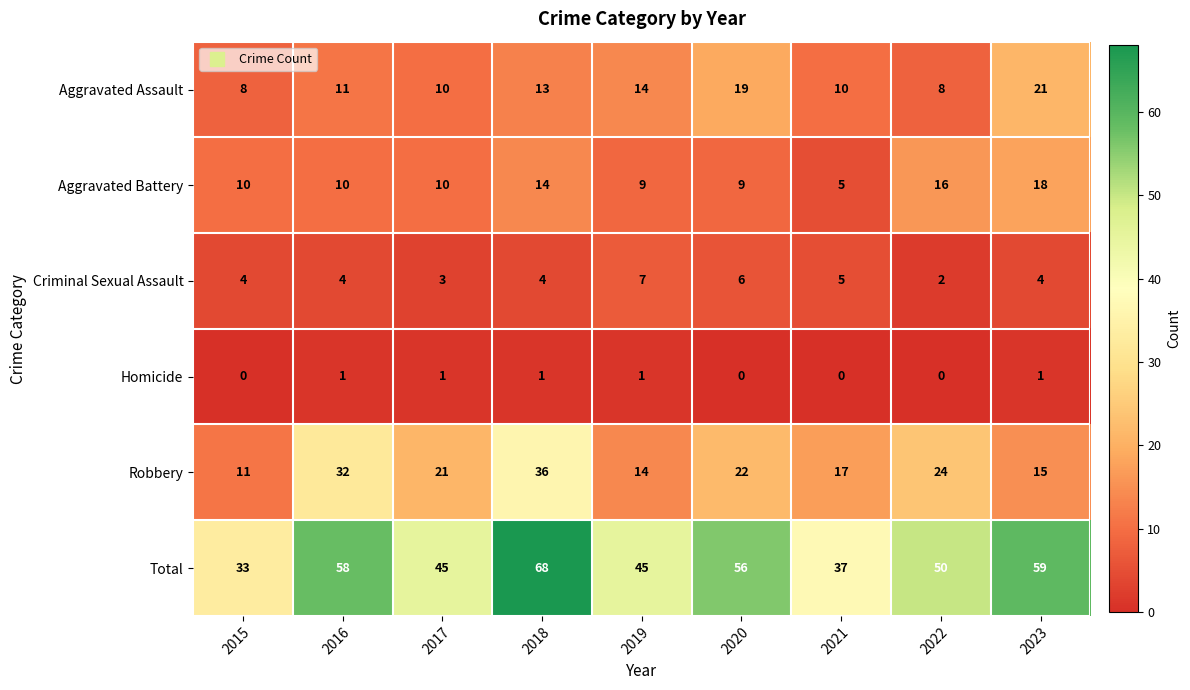

True or false: Aggravated Battery has a value of 18 at 2023.

True